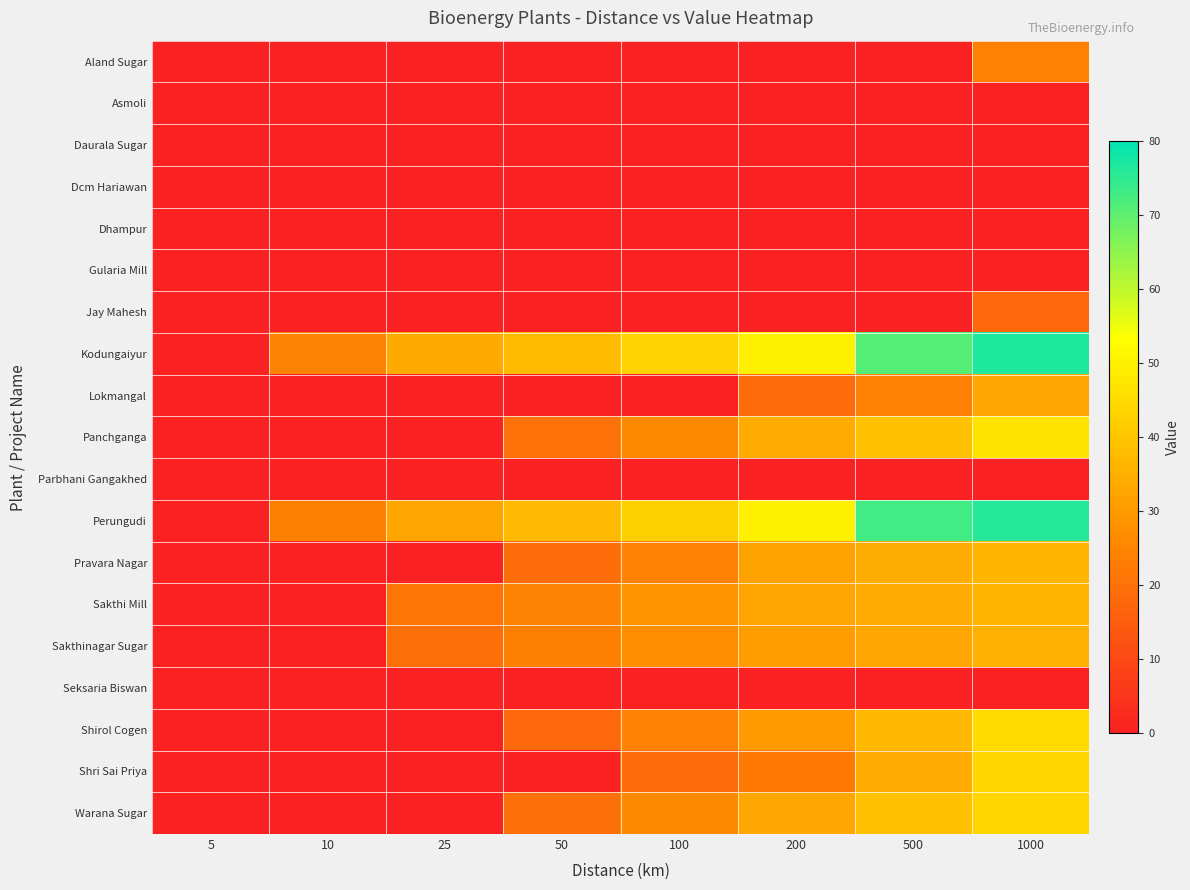

Which series has the largest total across all categories?

Kodungaiyur